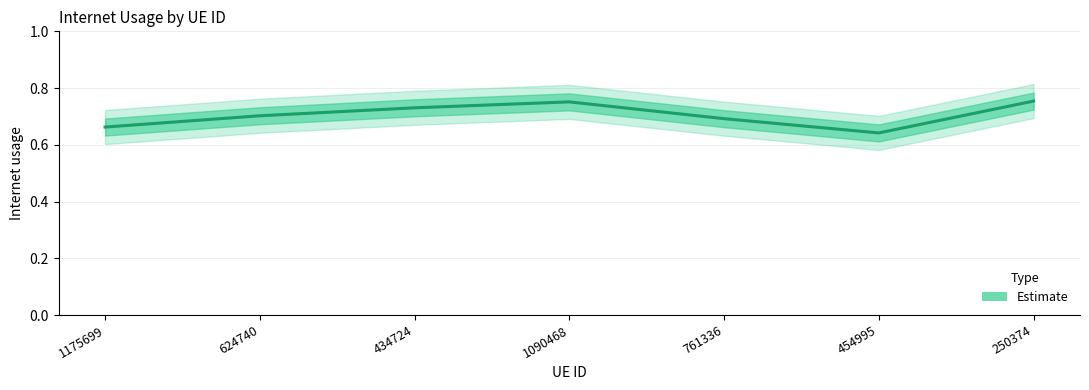

List the labels in order of value, largest first.

250374, 1090468, 434724, 624740, 761336, 1175699, 454995